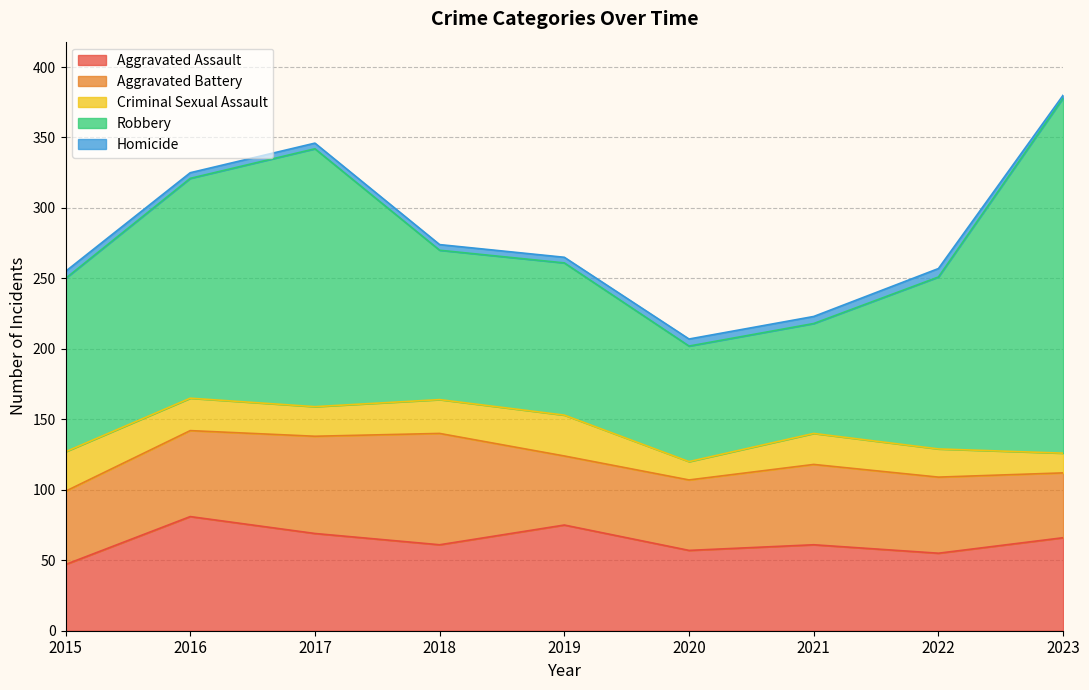

What is the value of the Robbery point at the 3rd from the left?

183